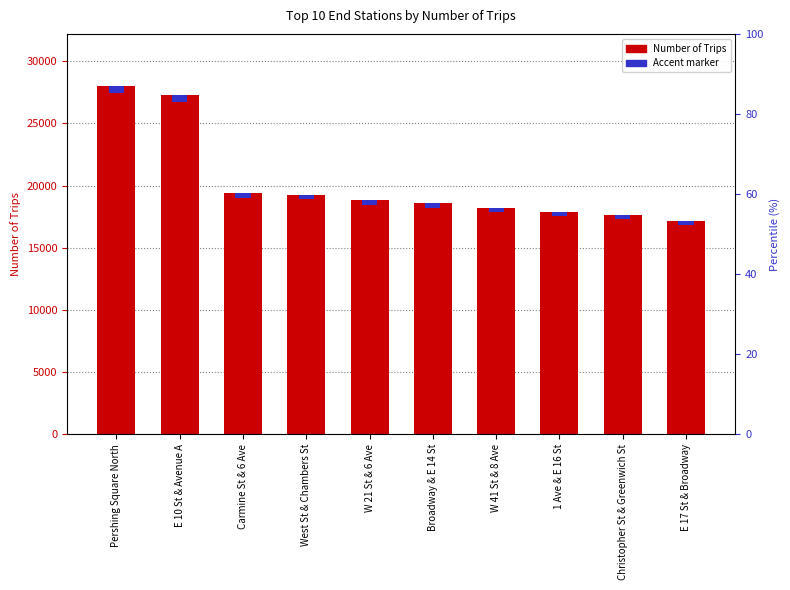

At which category does the chart reach its minimum across all series?

E 17 St & Broadway